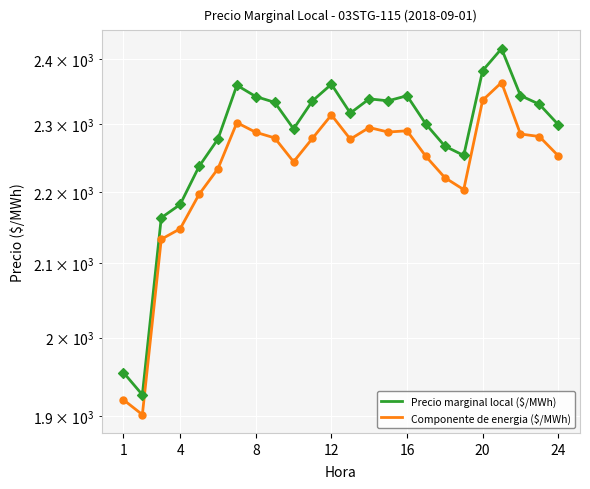

Which series reaches the minimum Y coordinate?

Componente de energia ($/MWh)